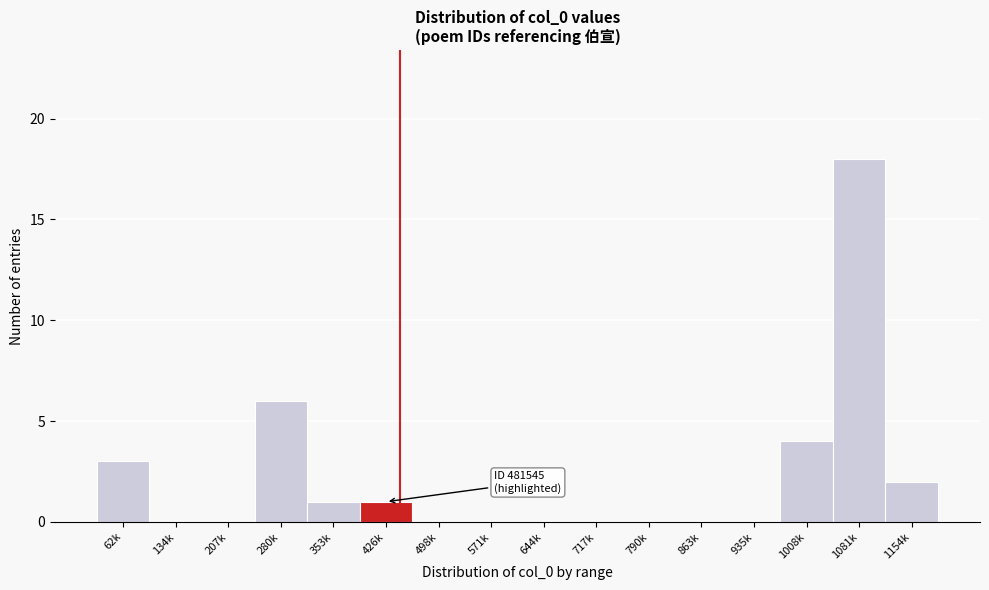

Reading left to right, transcribe all the data shown in this chart.

62k=3	134k=0	207k=0	280k=6	353k=1	426k=1	498k=0	571k=0	644k=0	717k=0	790k=0	863k=0	935k=0	1008k=4	1081k=18	1154k=2